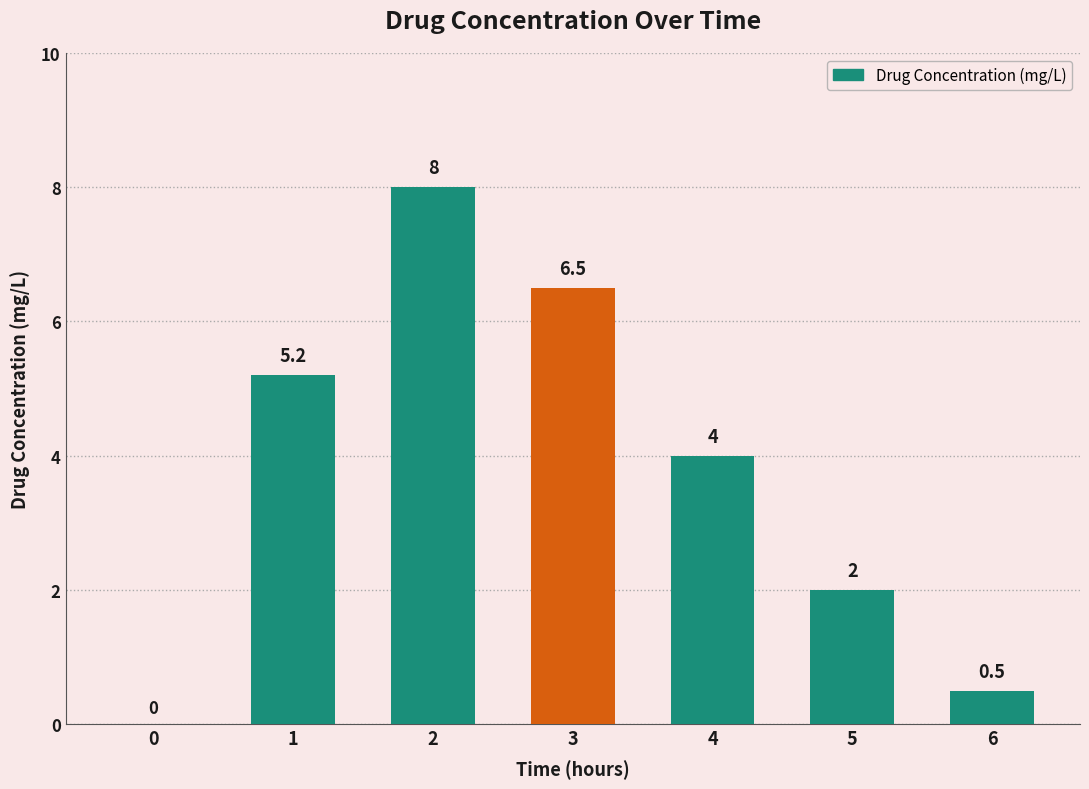

How many values are above zero?

6